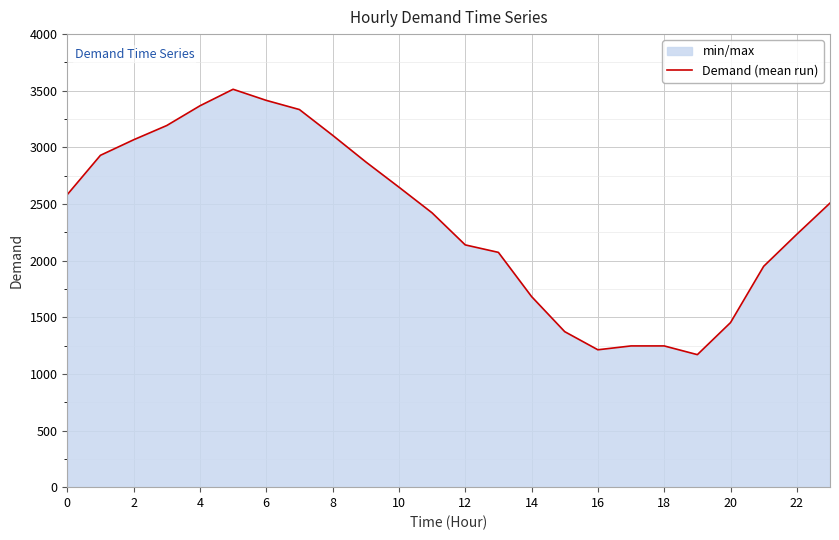

What is the minimum value shown in the chart?

1170